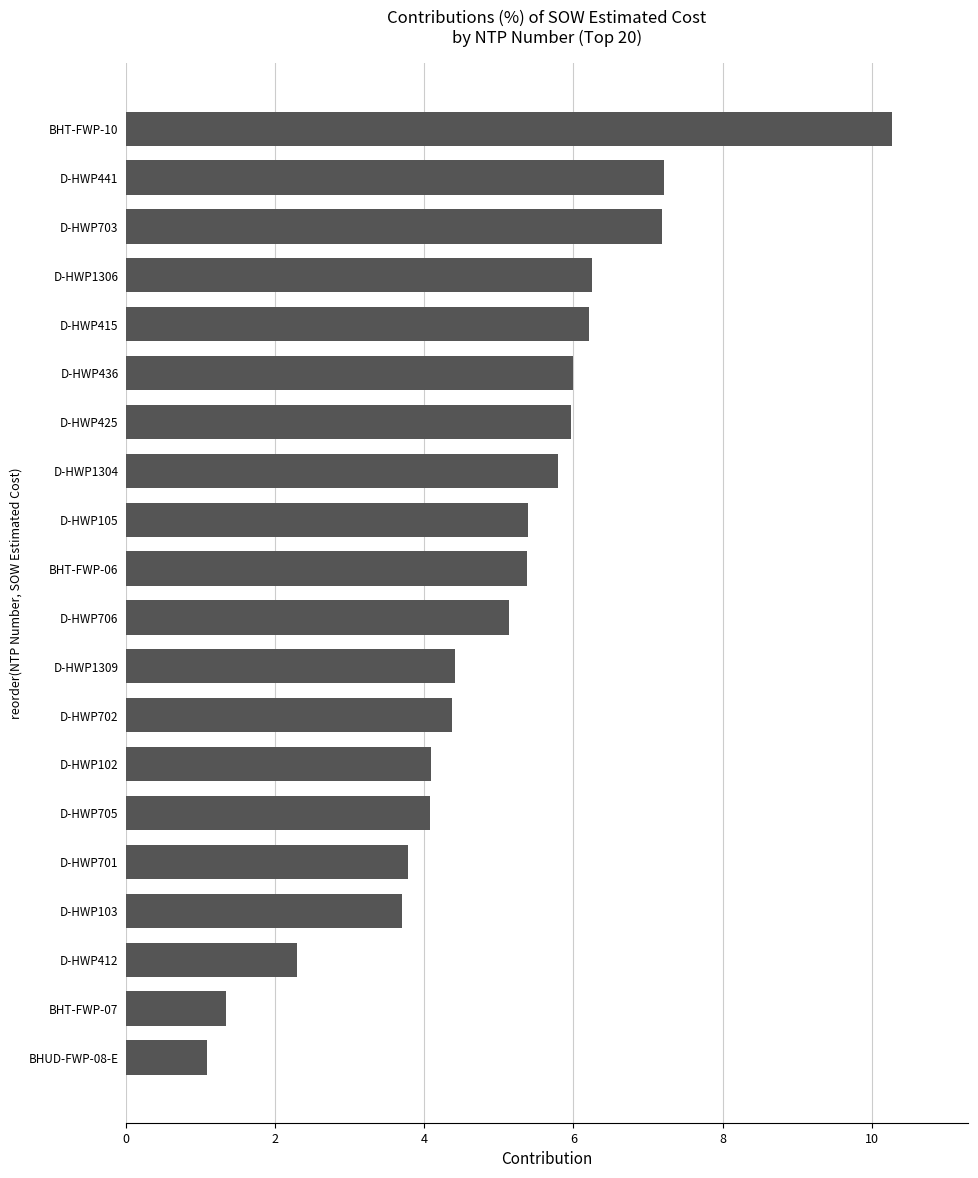

What is the difference between the maximum and second lowest values?

8.9